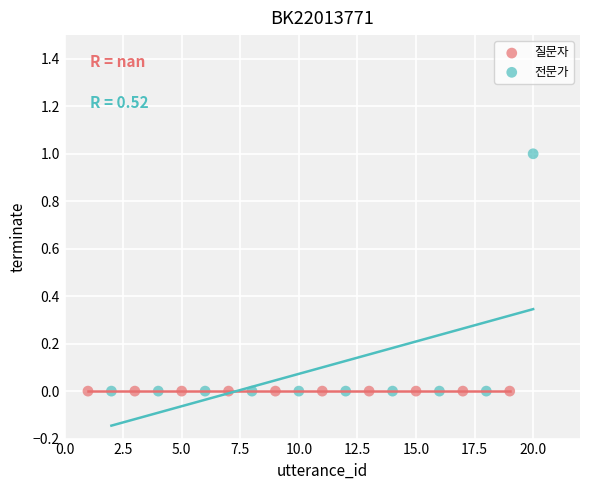

Which series contains the highest Y value?

전문가